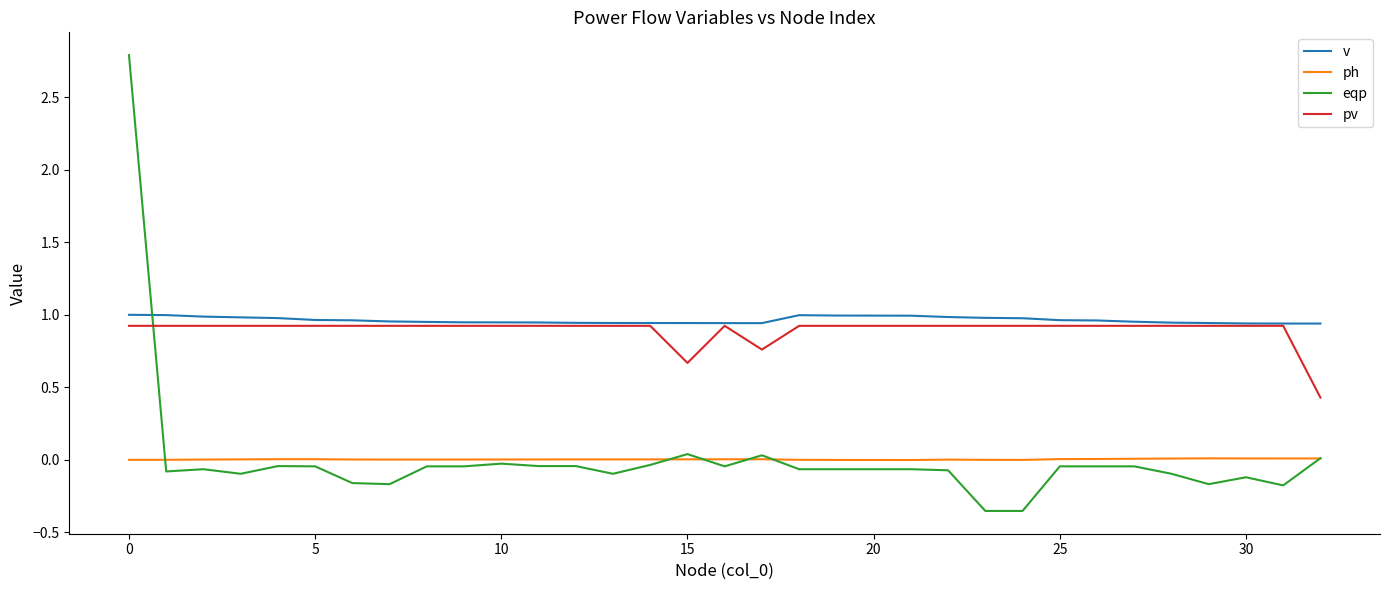

How many lines are shown in the chart?

4